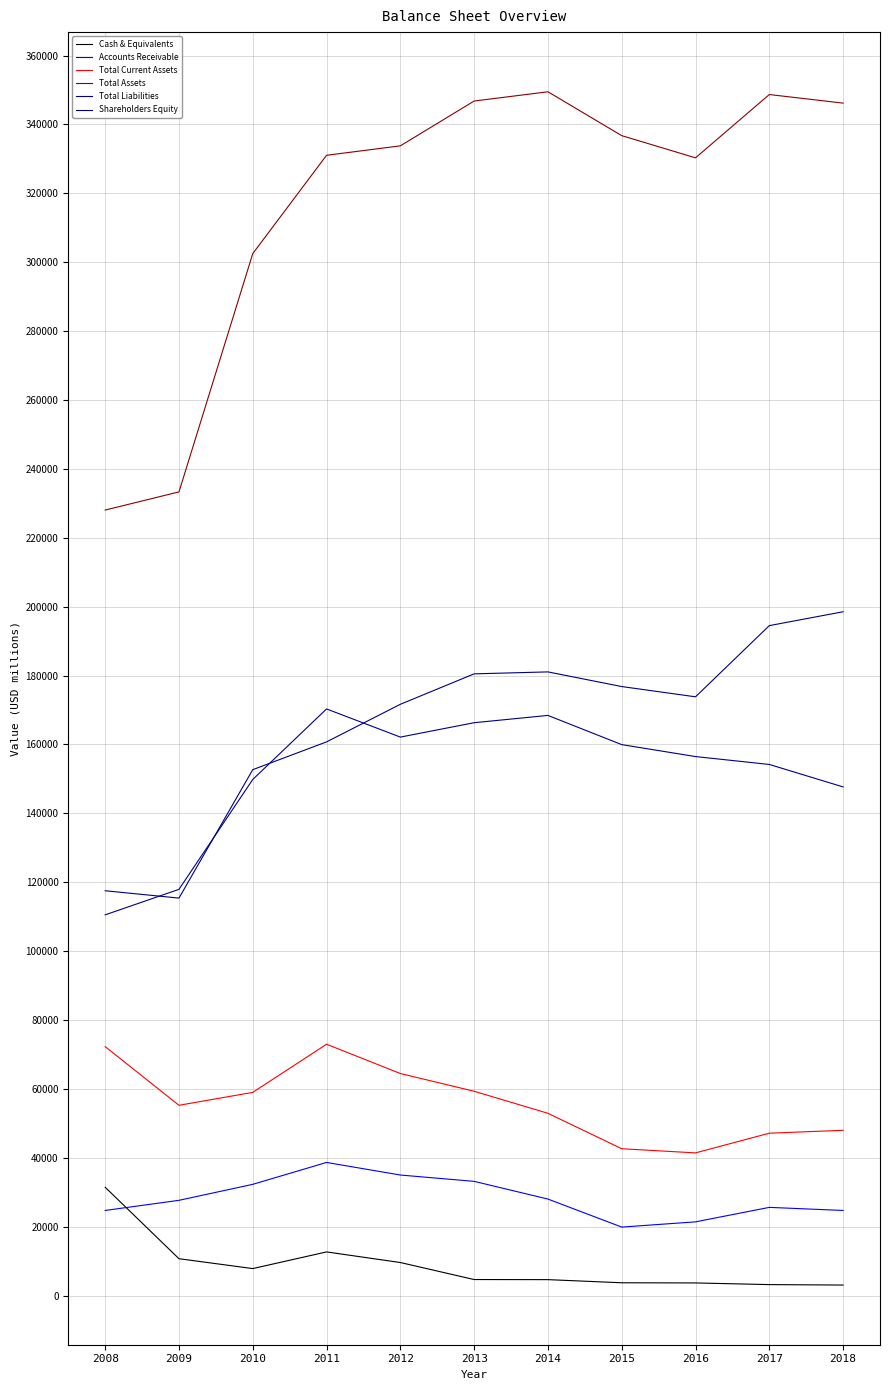

How many lines are shown in the chart?

6